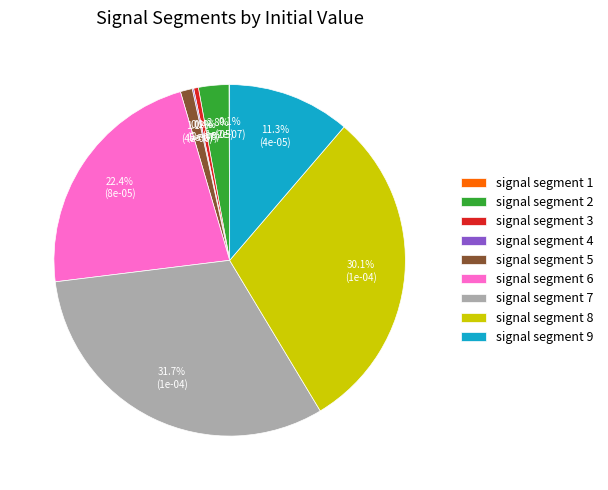

Is the sum of signal segment 5 and signal segment 9 greater than half?

No